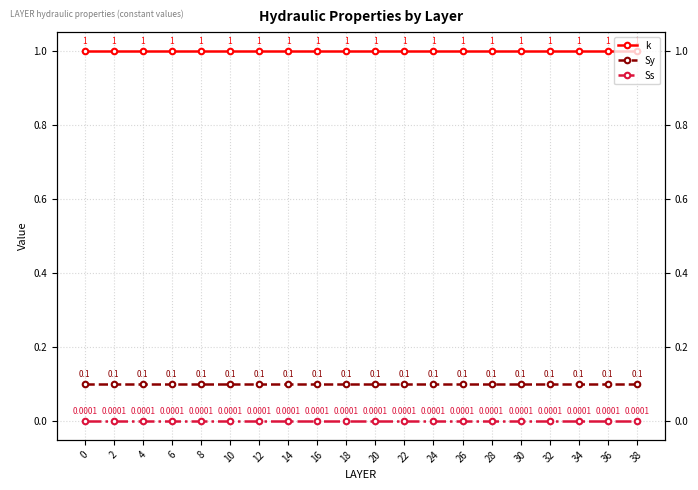

How many series are shown in this chart?

3